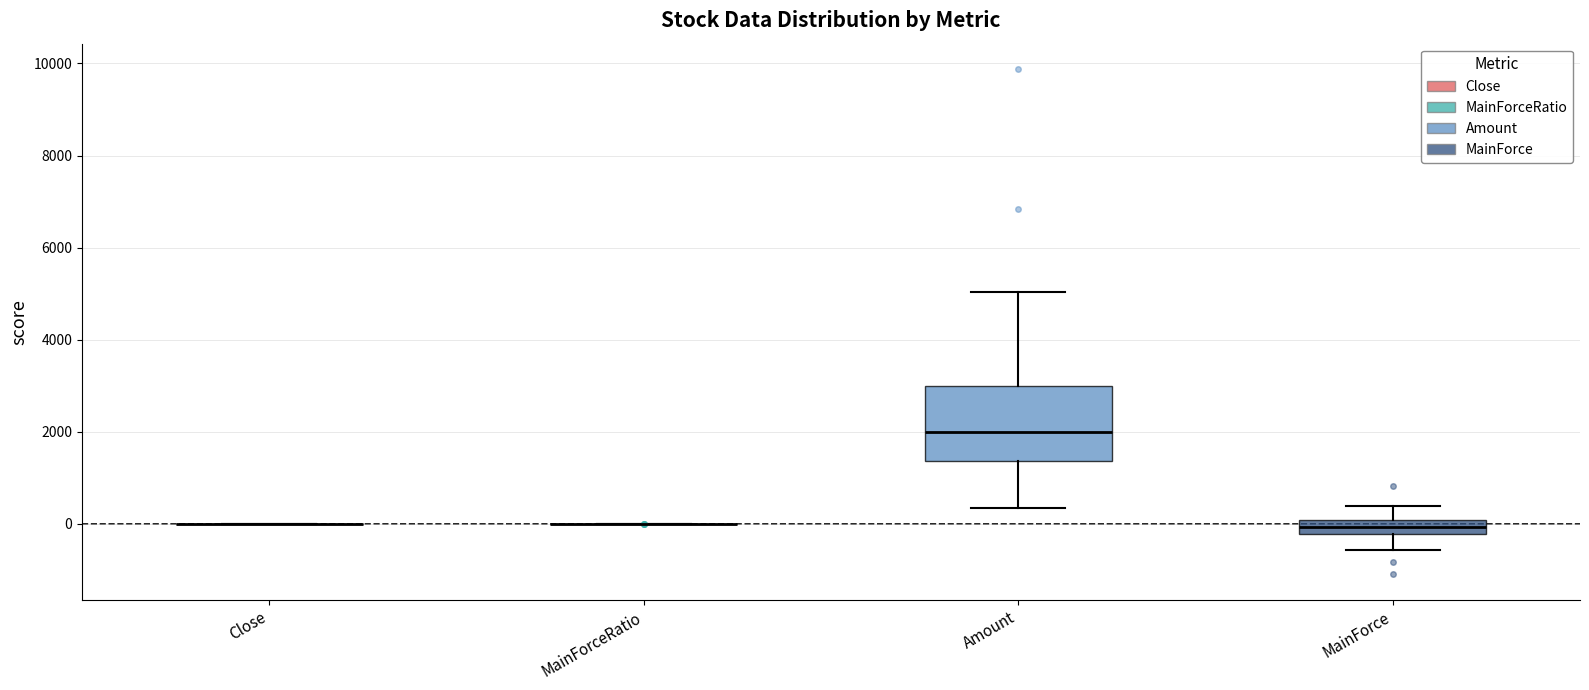

Reading left to right, read every box against the y-axis: the position of its median line, the range the box covers, and the ends of its whiskers. The values are not printed on the chart, so give them approximately, as read against the axis.

Close: box collapsed to a line at 0, whiskers 0 to 0
MainForceRatio: box collapsed to a line at 0, whiskers 0 to 0
Amount: median 2000, box 1400 to 3000, whiskers 400 to 5000
MainForce: median 0 (inside the box), box -200 to 0, whiskers -600 to 400